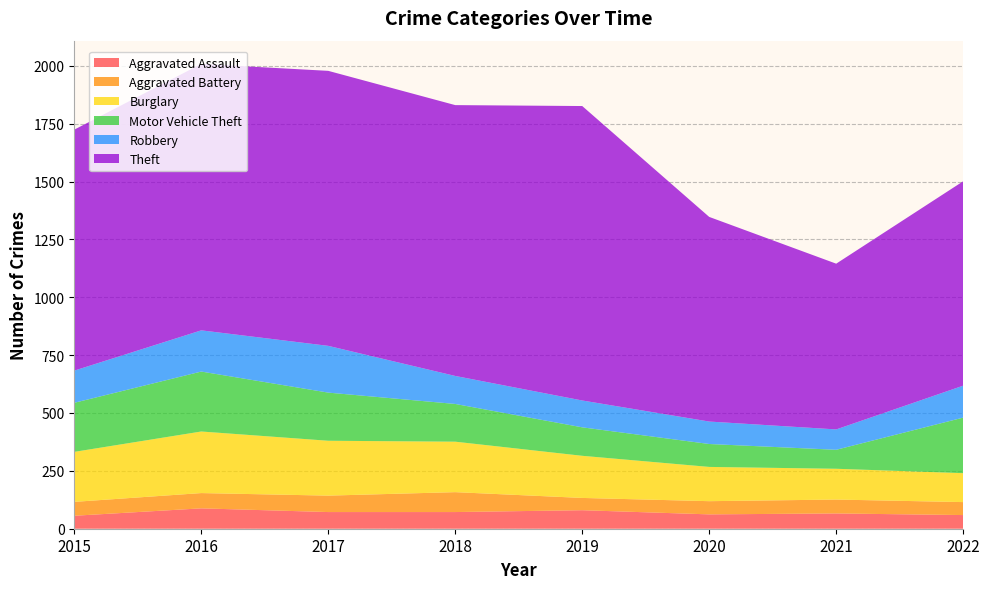

Reading left to right, what are all the values shown in this chart?

Aggravated Assault: 2015=56	2016=88	2017=72	2018=72	2019=80	2020=62	2021=66	2022=59
Aggravated Battery: 2015=60	2016=66	2017=71	2018=86	2019=53	2020=57	2021=60	2022=56
Burglary: 2015=216	2016=266	2017=237	2018=218	2019=182	2020=148	2021=133	2022=125
Motor Vehicle Theft: 2015=212	2016=259	2017=208	2018=163	2019=123	2020=99	2021=82	2022=240
Robbery: 2015=139	2016=178	2017=202	2018=121	2019=116	2020=97	2021=88	2022=138
Theft: 2015=1041	2016=1151	2017=1188	2018=1170	2019=1272	2020=884	2021=716	2022=883